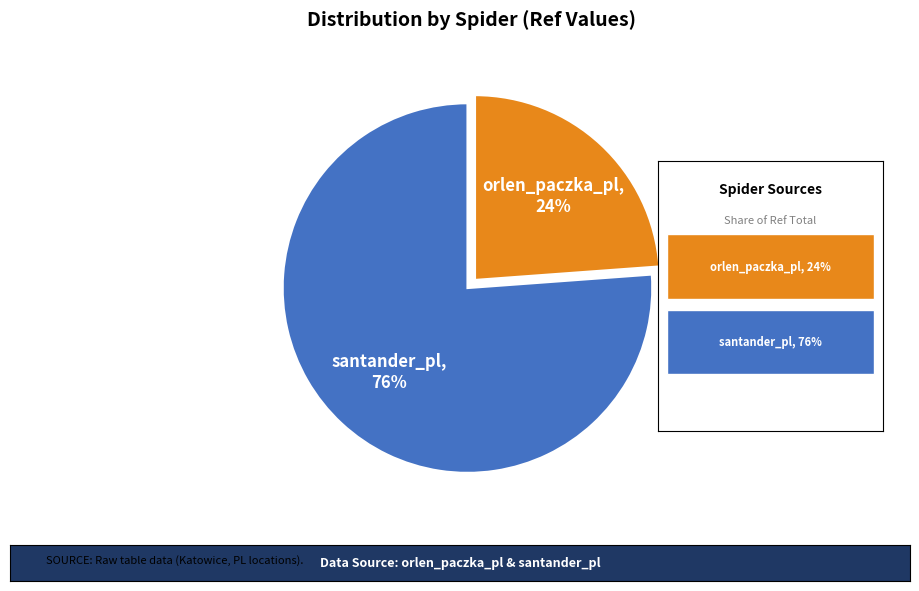

To the nearest percent, what is the combined percentage of santander_pl and orlen_paczka_pl?

100%